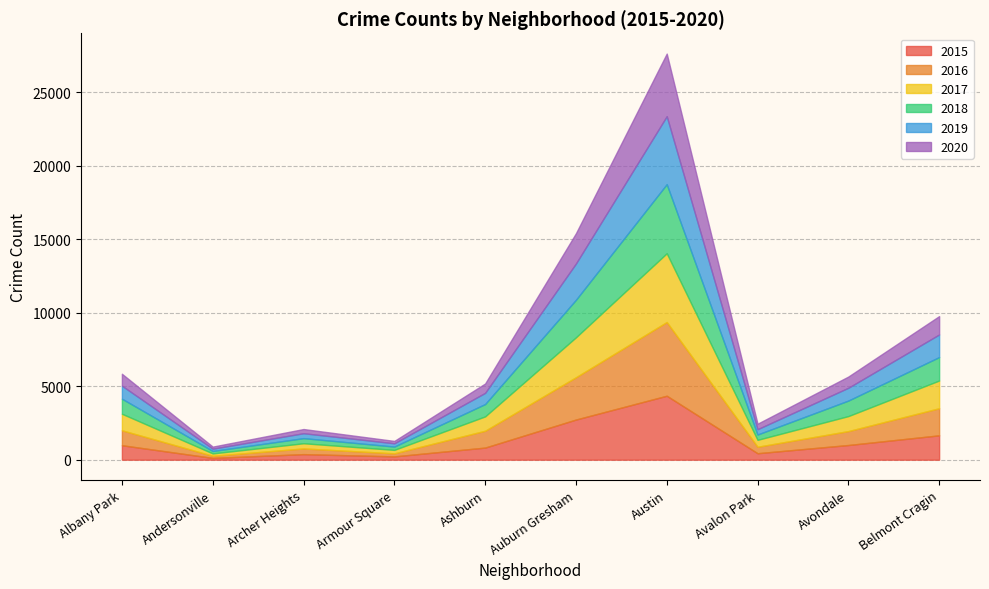

Between Avondale and Belmont Cragin, which series saw the biggest shift?

2016